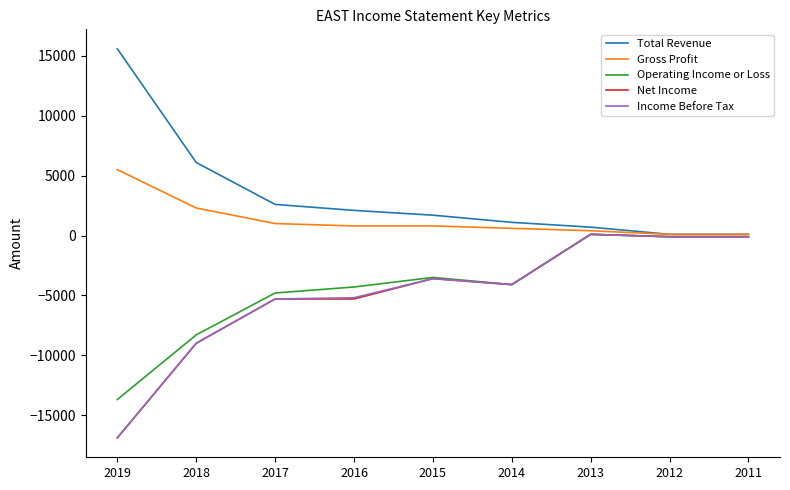

Is the value of Operating Income or Loss at 2016 greater than the value of Net Income at 2019?

Yes